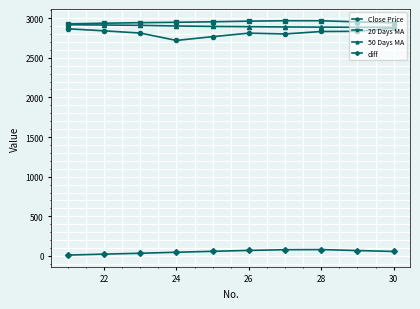

What is the value of the Close Price point at the 10th from the left?

2873.3